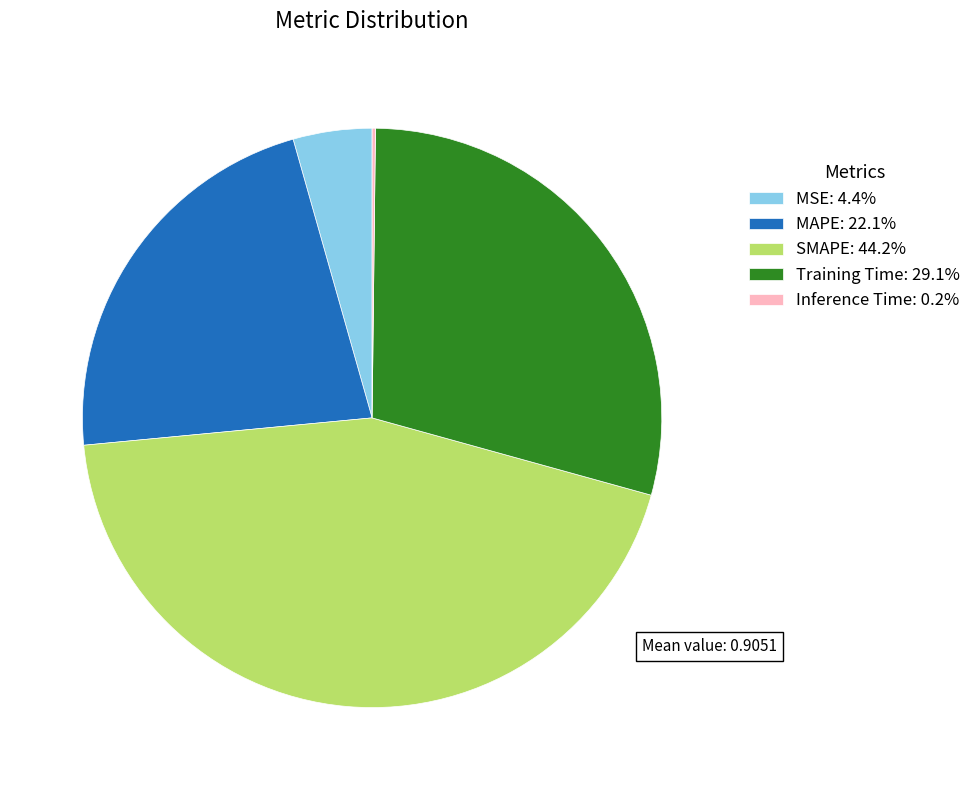

Is there a majority slice in this chart?

No